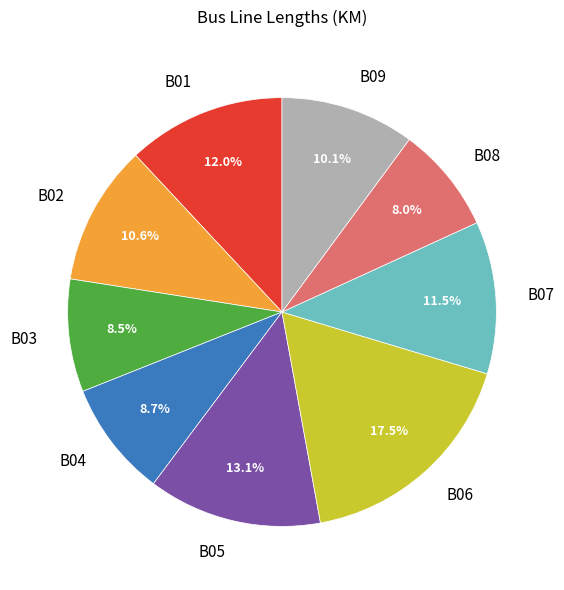

The B01 slice represents 12% of the pie. True or false?

True